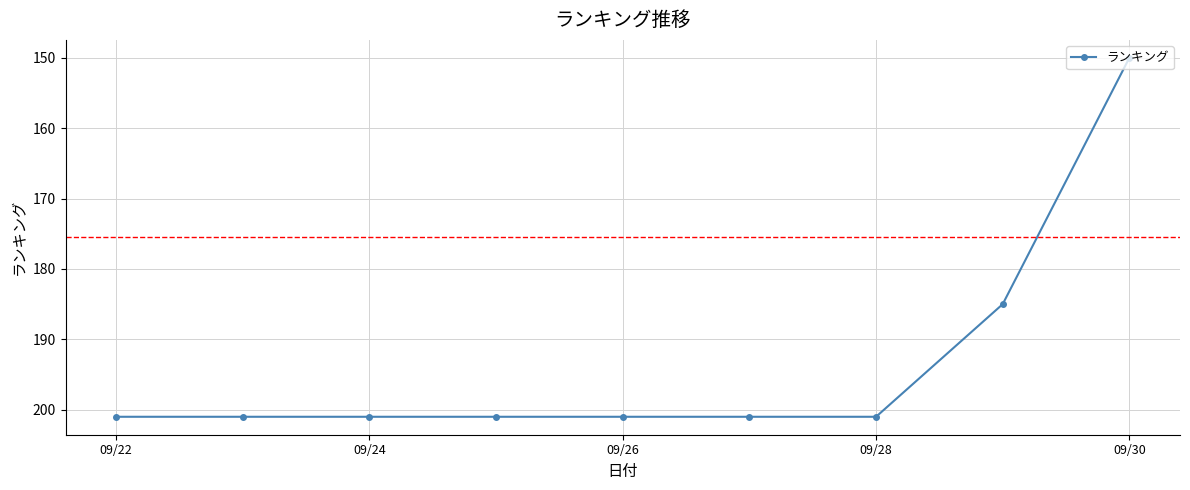

What is the smallest value displayed?

150